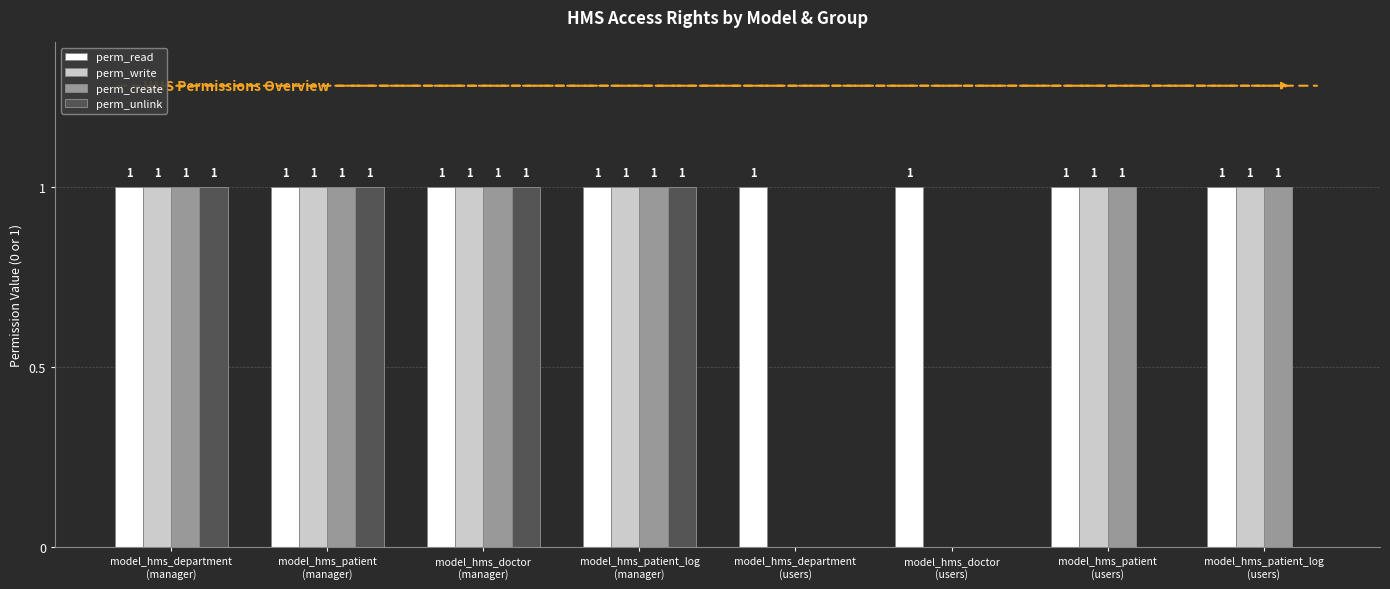

Reading right to left, what are all the values shown in this chart?

perm_read: 1	1	1	1	1	1	1	1
perm_write: 1	1	0	0	1	1	1	1
perm_create: 1	1	0	0	1	1	1	1
perm_unlink: 0	0	0	0	1	1	1	1